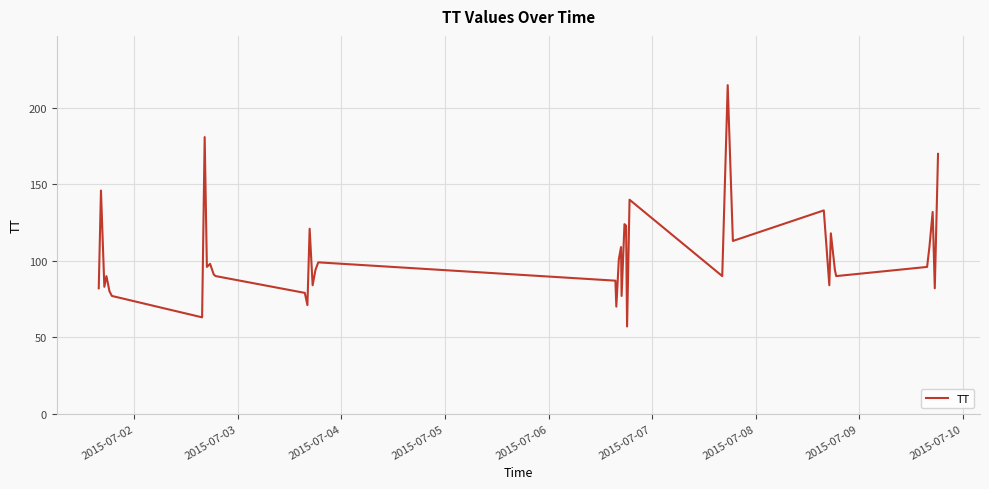

What is the greatest value displayed?

215